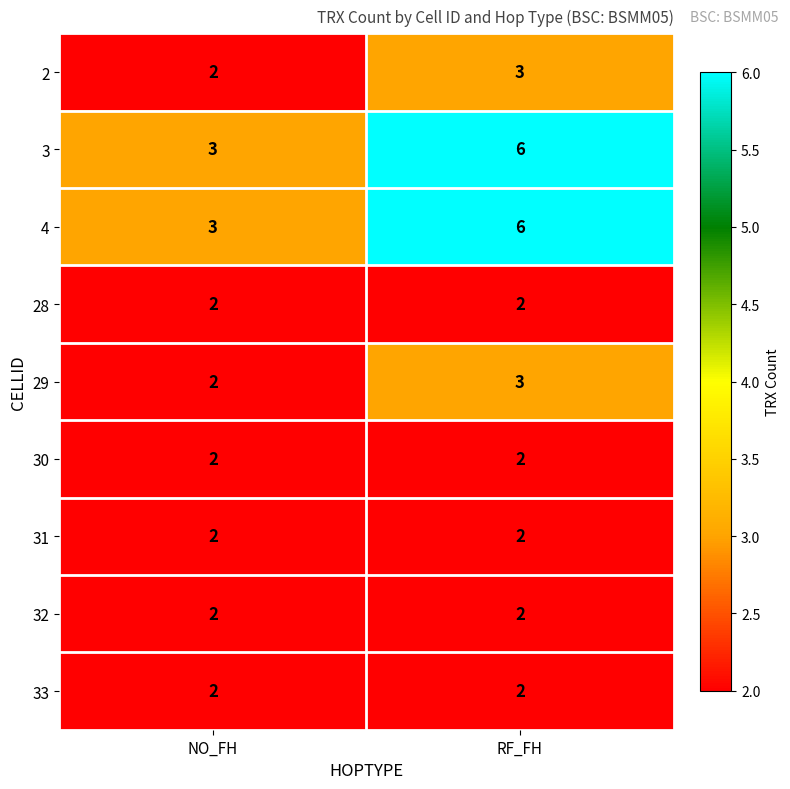

At which label is 29 closest to 2?

NO_FH